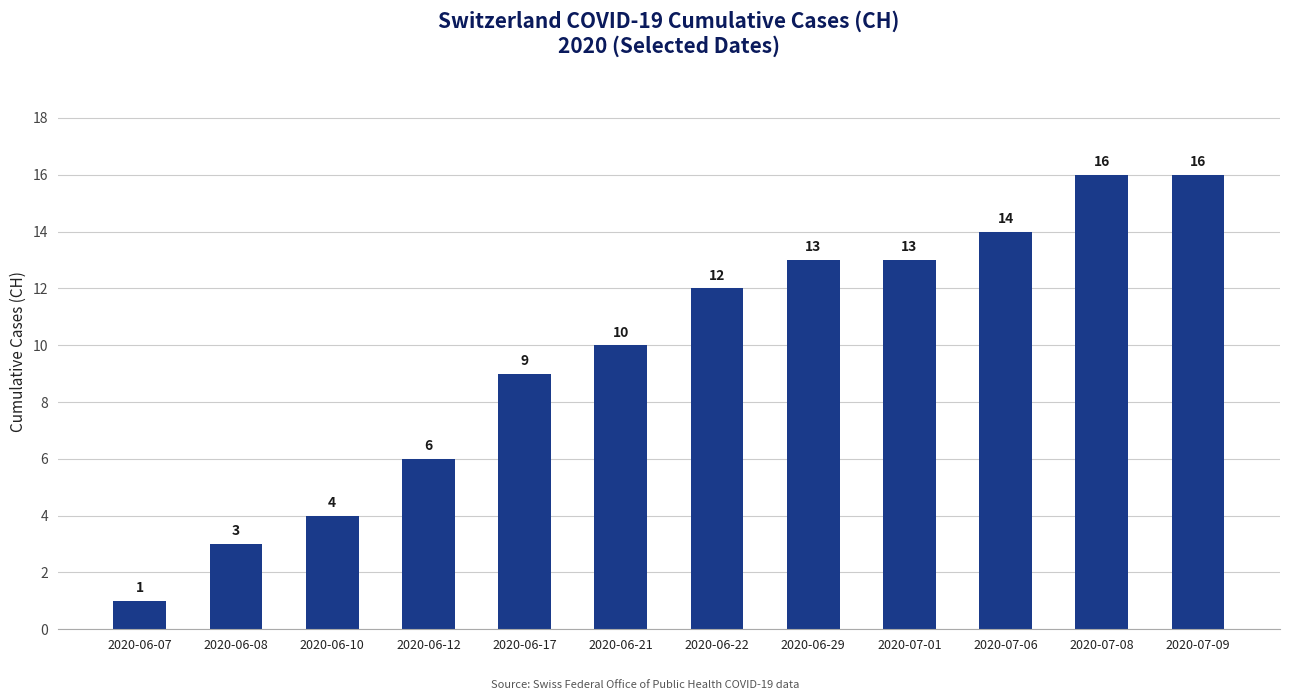

Reading right to left, extract all data points from this chart.

16	16	14	13	13	12	10	9	6	4	3	1